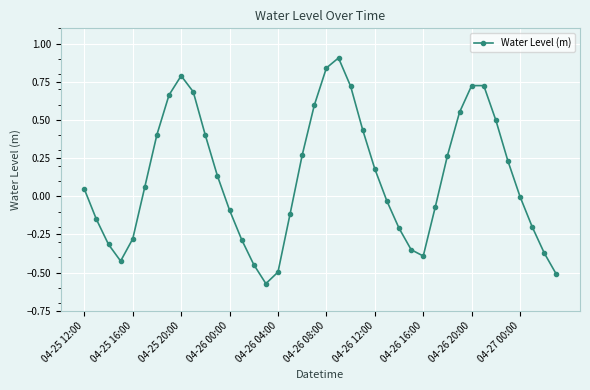

What is the greatest value displayed?

0.9